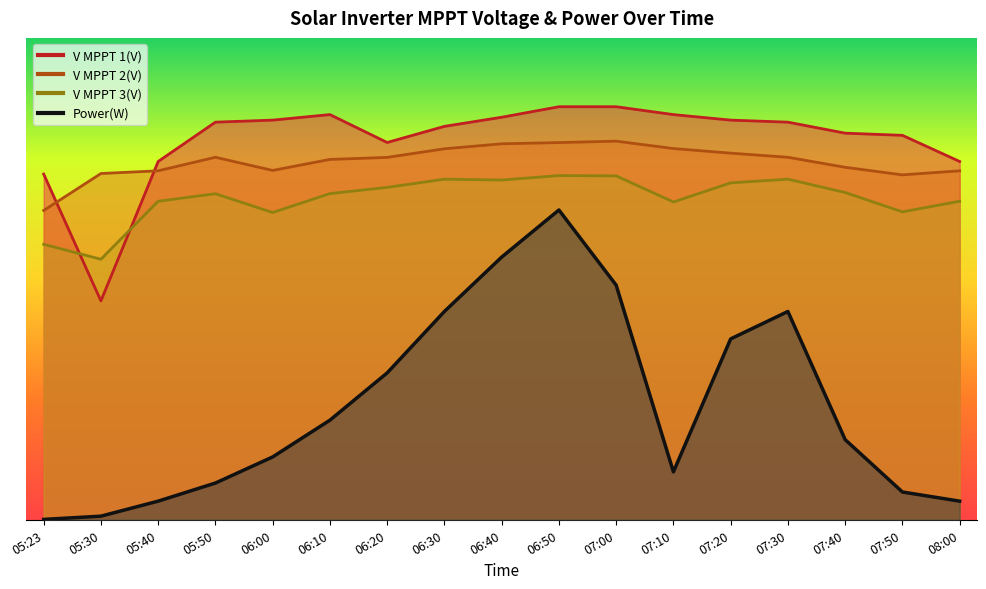

Reading right to left, extract all data points from this chart.

V MPPT 1(V): 08:00=520.5	07:50=558.5	07:40=561.6	07:30=577.6	07:20=580.5	07:10=588.6	07:00=600.0	06:50=600.0	06:40=584.7	06:30=571.5	06:20=548.1	06:10=588.6	06:00=580.5	05:50=577.6	05:40=520.5	05:30=317.9	05:23=502.1
V MPPT 2(V): 08:00=506.9	07:50=501.0	07:40=512.0	07:30=526.6	07:20=532.6	07:10=539.3	07:00=550.0	06:50=547.9	06:40=546.2	06:30=538.9	06:20=526.4	06:10=523.5	06:00=507.5	05:50=526.6	05:40=506.9	05:30=503.0	05:23=449.3
V MPPT 3(V): 08:00=462.7	07:50=447.3	07:40=475.4	07:30=494.7	07:20=489.4	07:10=461.6	07:00=499.6	06:50=500.0	06:40=493.5	06:30=494.7	06:20=482.8	06:10=473.8	06:00=446.3	05:50=473.6	05:40=462.7	05:30=378.5	05:23=400.2
Power(W): 08:00=27.1	07:50=40.3	07:40=116.4	07:30=302.6	07:20=262.7	07:10=69.6	07:00=340.8	06:50=450.0	06:40=381.6	06:30=302.6	06:20=213.4	06:10=144.7	06:00=91.3	05:50=53.4	05:40=27.1	05:30=5.2	05:23=0.5